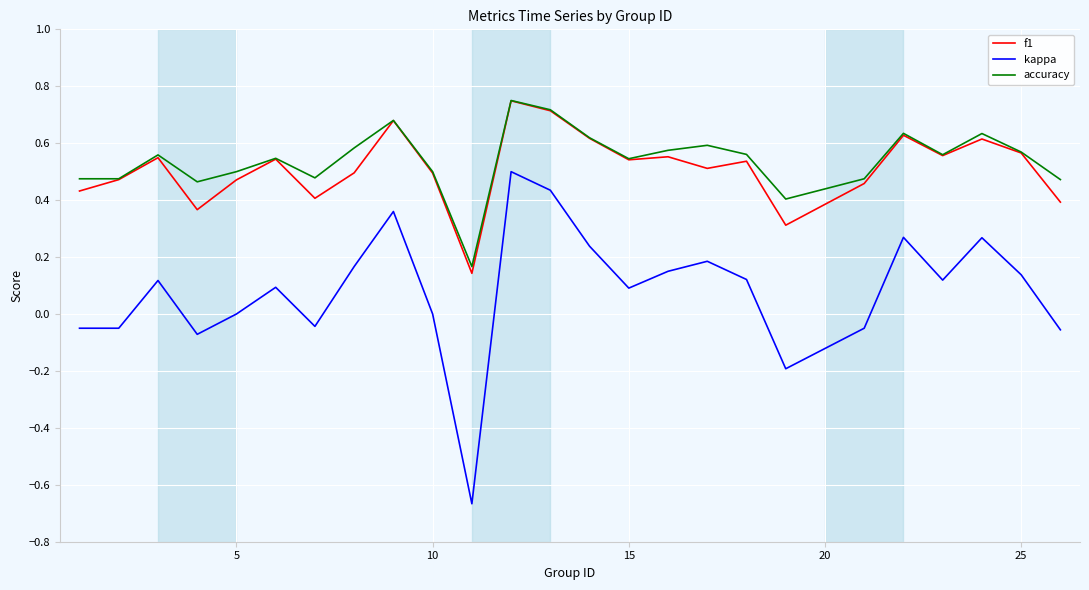

Does the chart display data point markers on the line(s)?

No